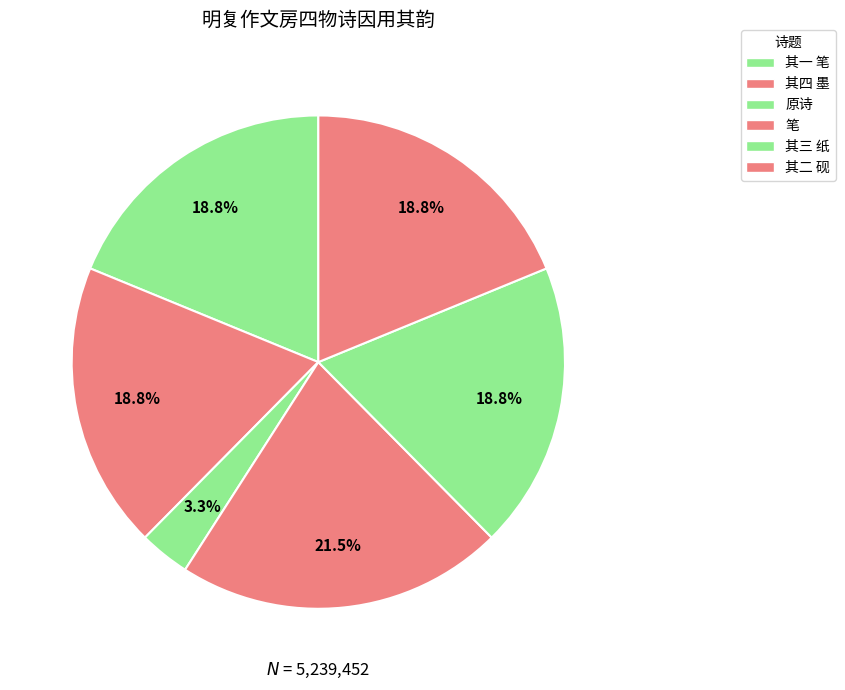

Count the number of slices in the pie.

6